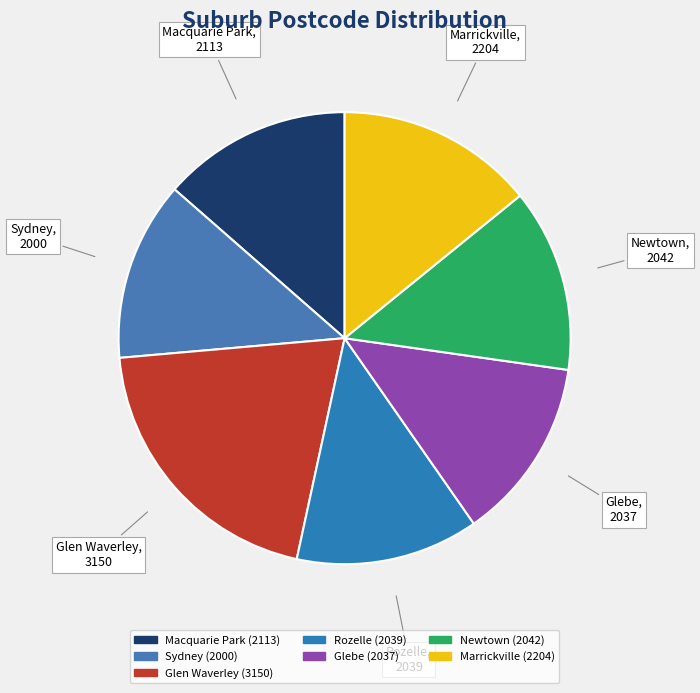

Approximately how many times larger is the value at Marrickville compared to Glebe?

1.1